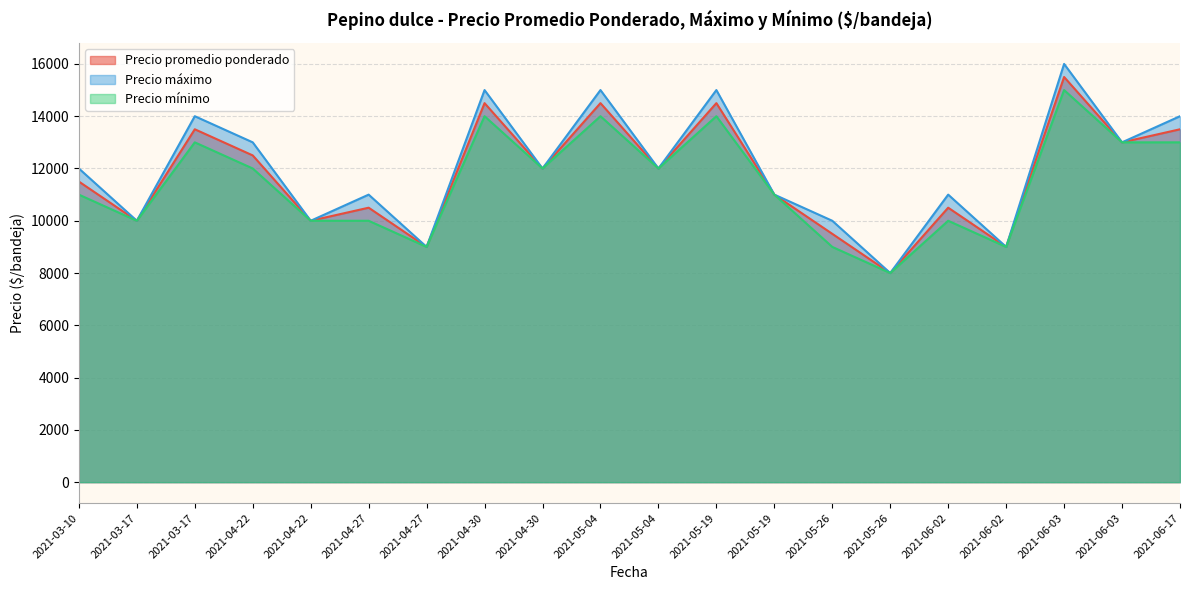

What are all the series names shown in the legend?

Precio promedio ponderado, Precio máximo, Precio mínimo